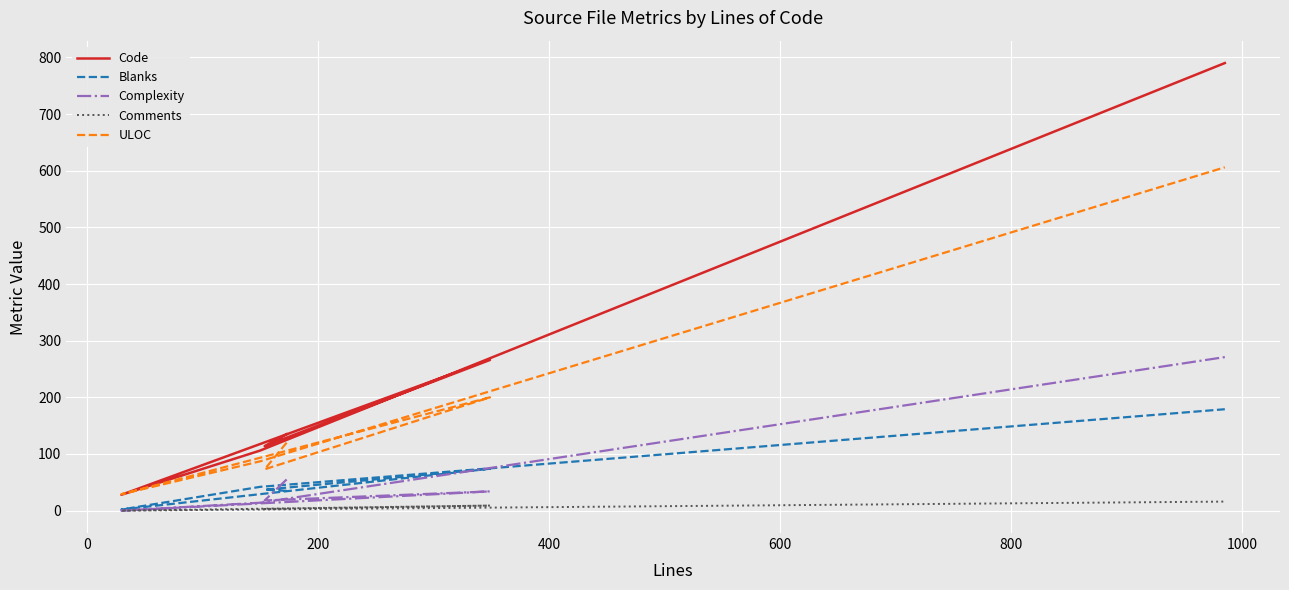

Which series has the largest range (max minus min)?

Code